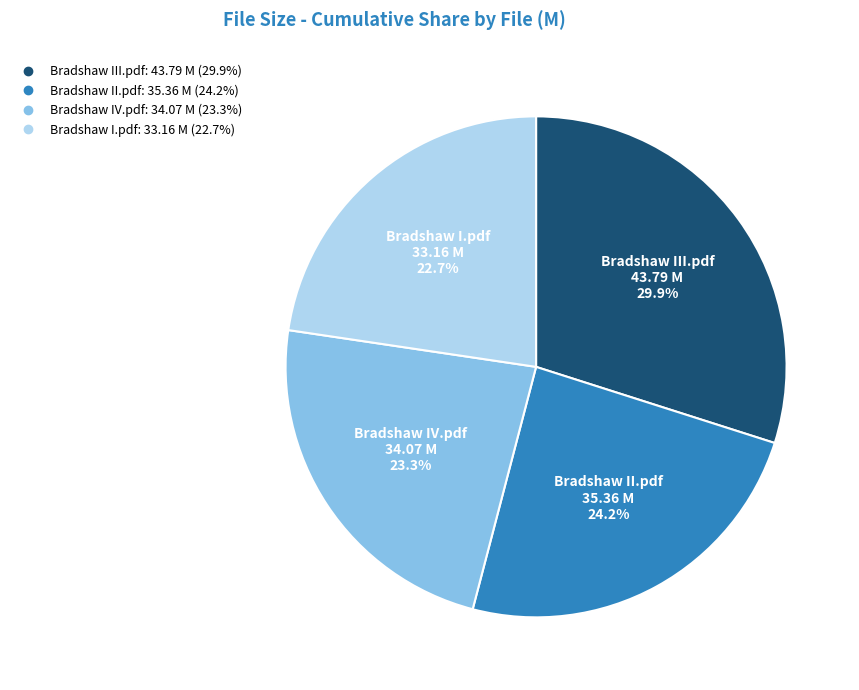

To the nearest percent, what is the average slice percentage?

25%